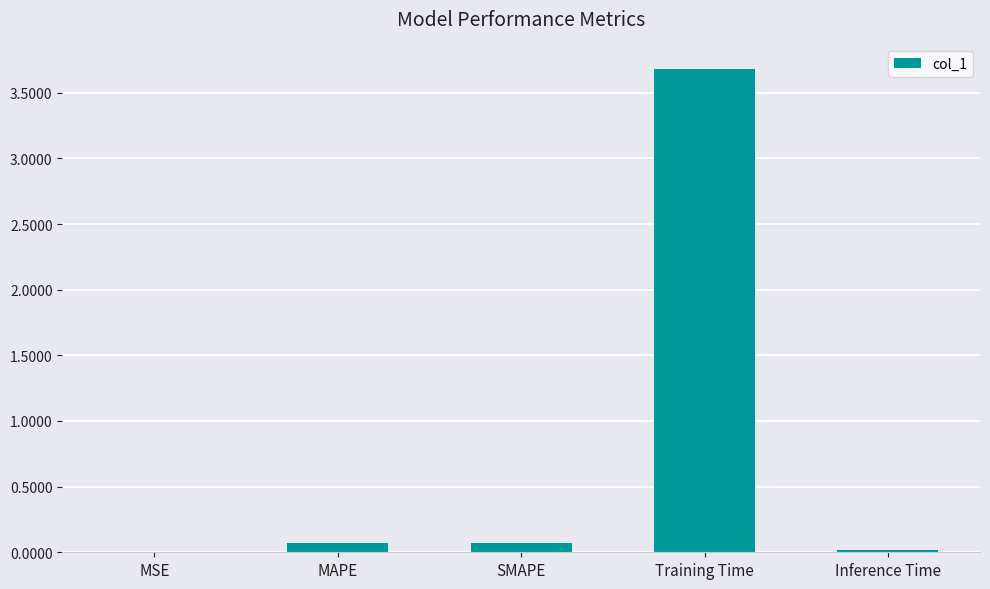

What is the greatest value displayed?

3.7